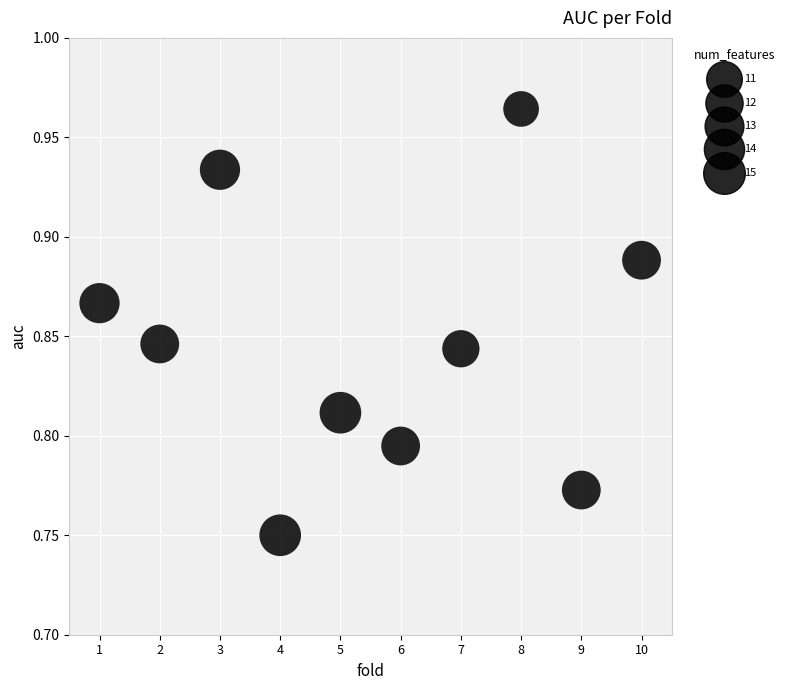

What is the range of X values (max minus min)?

9.0